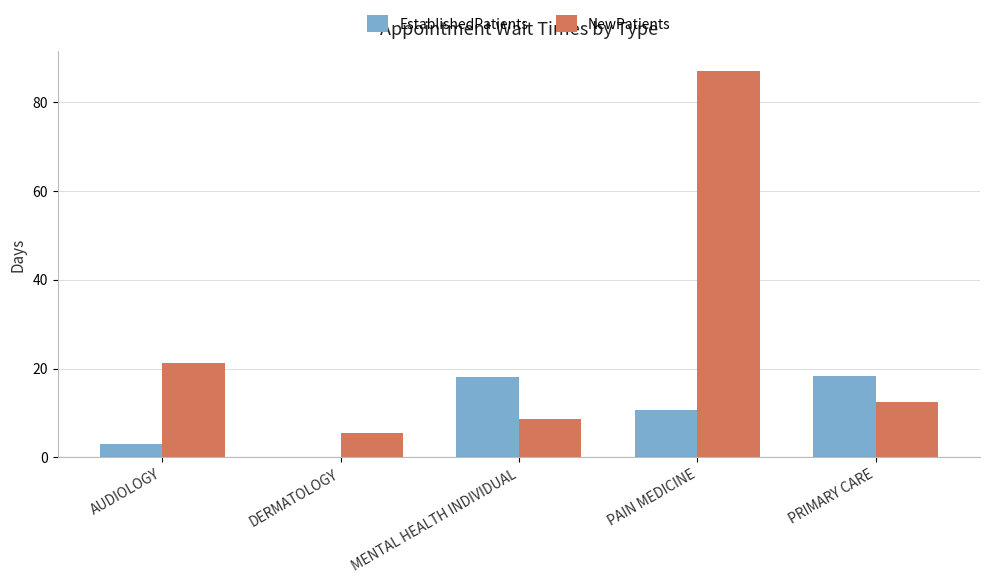

Does the chart contain stacked bars?

No